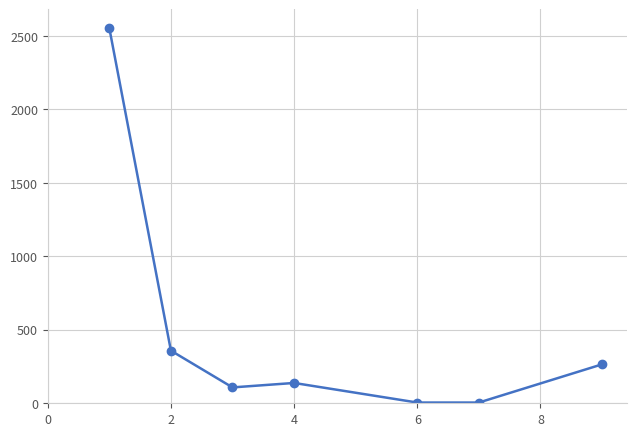

True or false: the data has more than 1 interior local peaks.

False